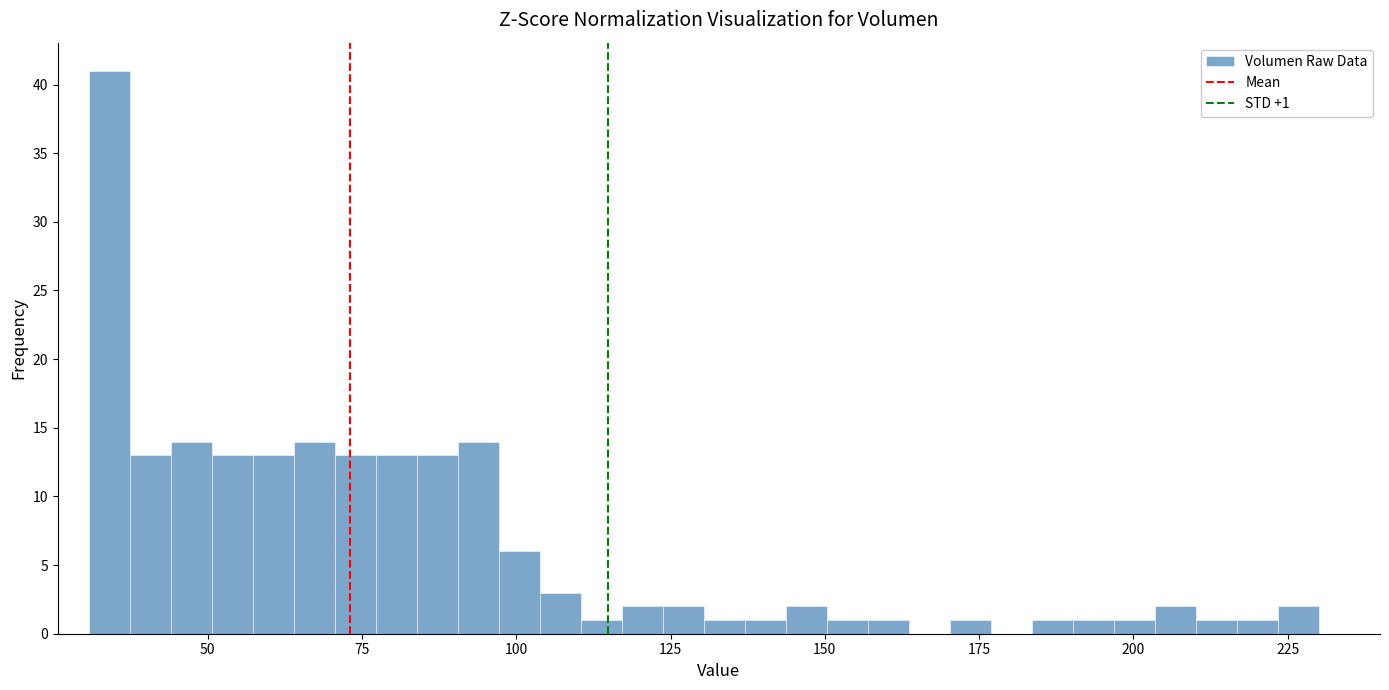

Read against the x-axis, roughly where is the centre of the tallest bar?

35